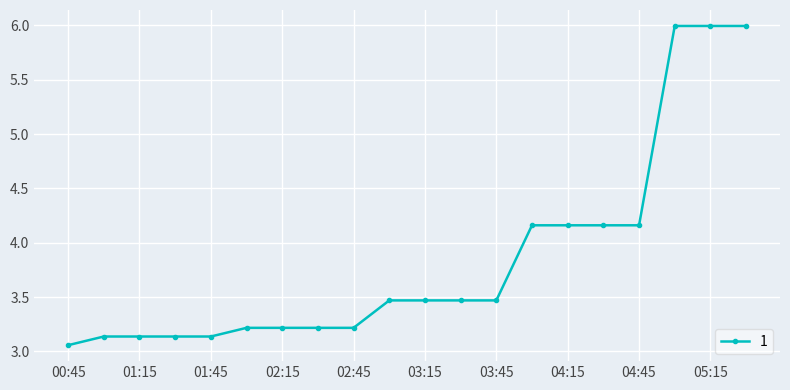

What is the value of the 10th point from the left?

3.5